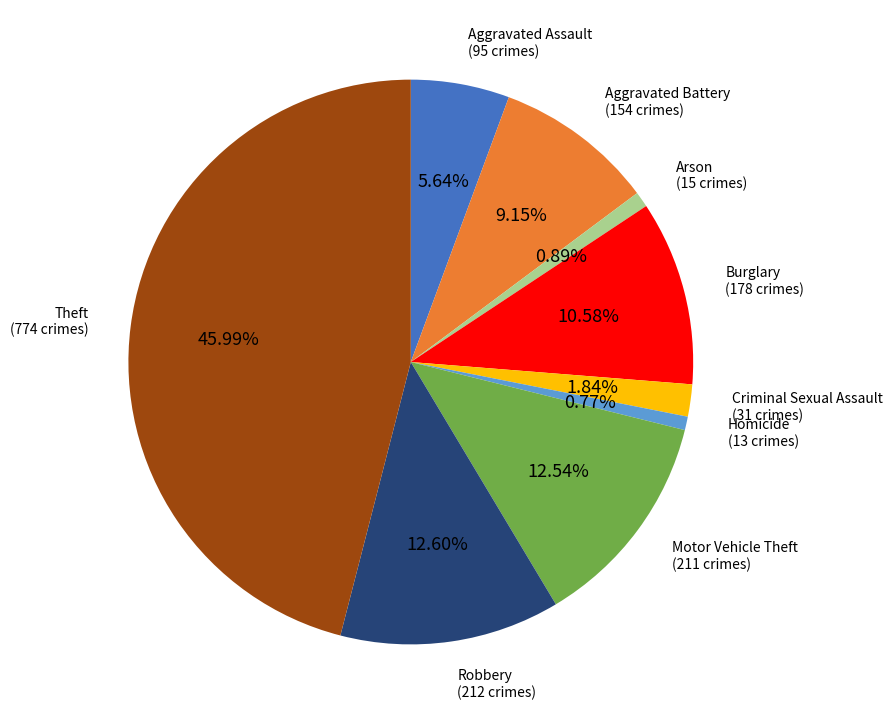

Which category has the biggest portion of the pie?

Theft